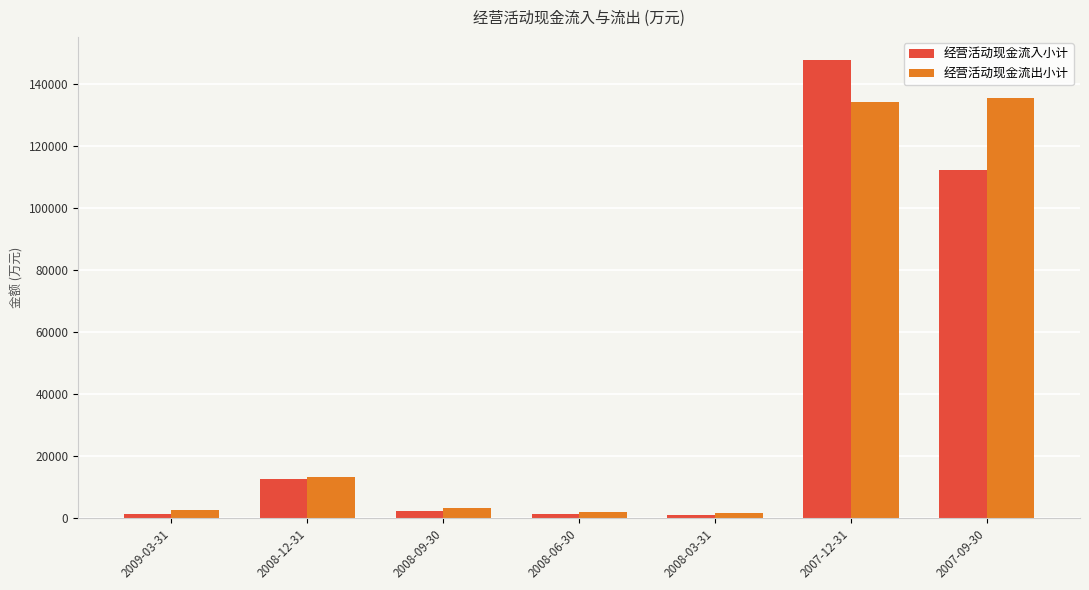

At which category is the sum across all series the highest?

2007-12-31